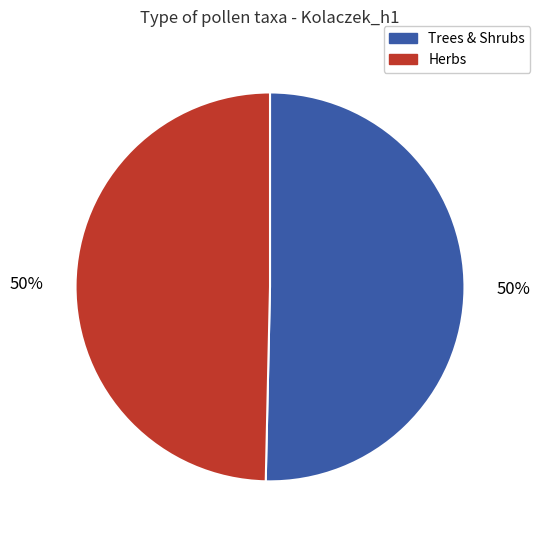

Combined, do Herbs and Trees & Shrubs account for over 50%?

Yes